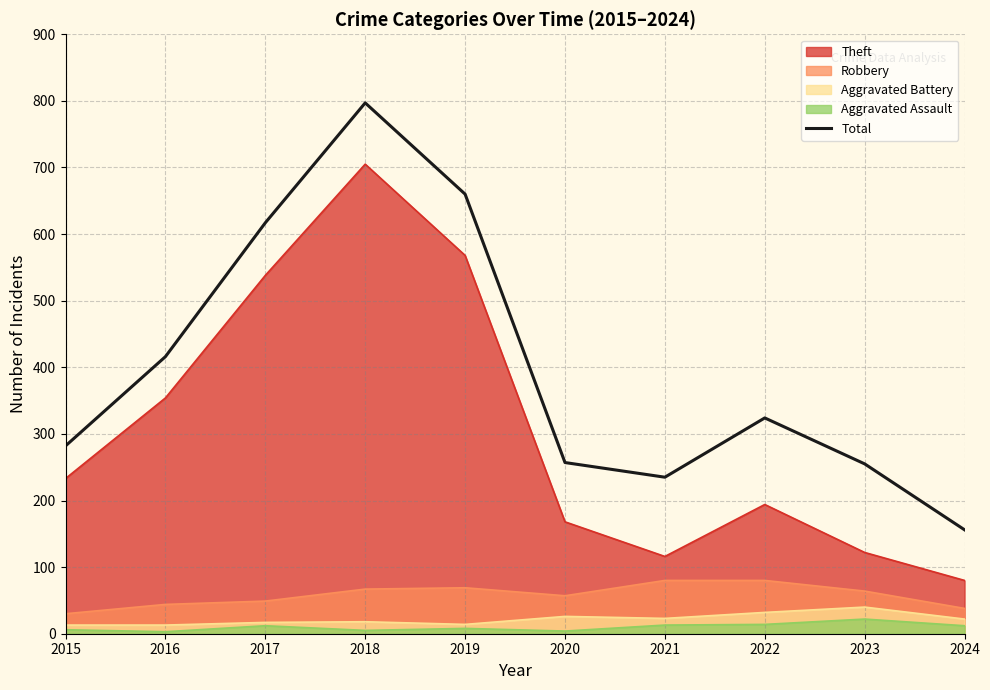

How many lines are shown in the chart?

5